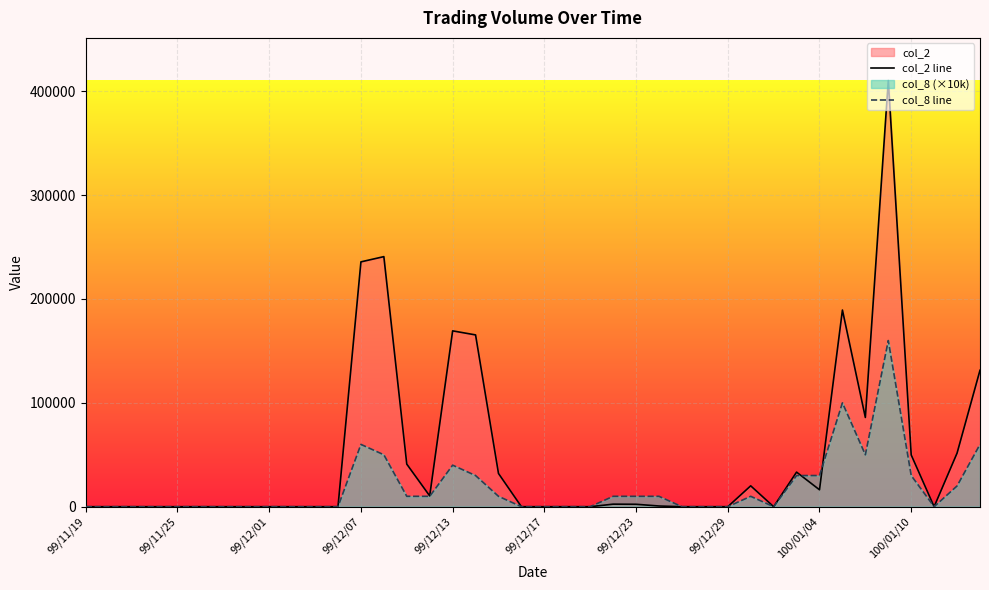

Which series has the largest total across all categories?

col_2 line